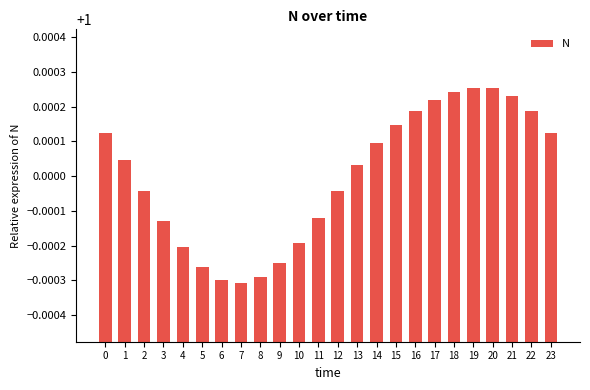

Does the chart contain stacked bars?

No